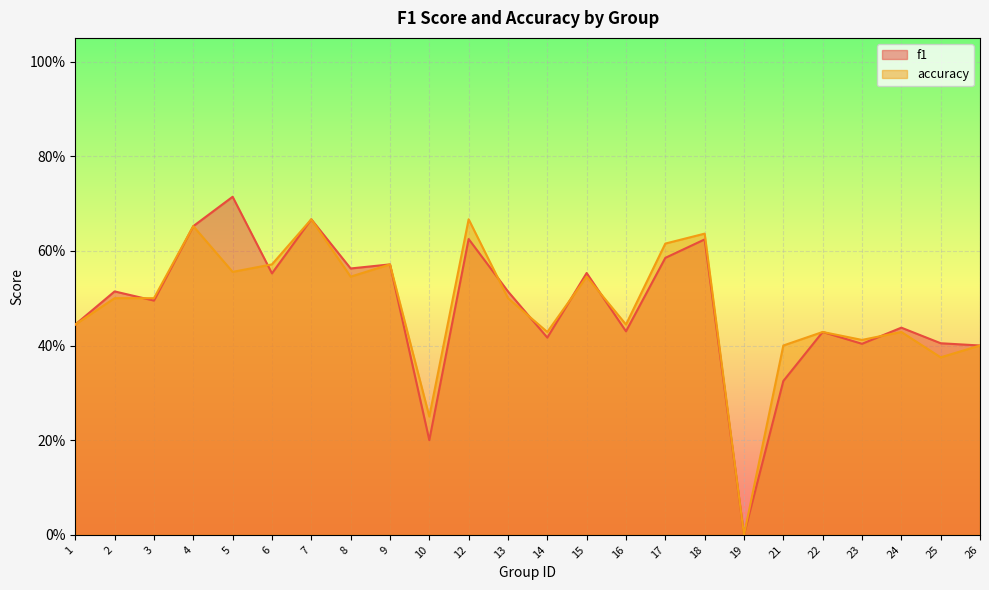

What is the maximum value for f1?

0.7